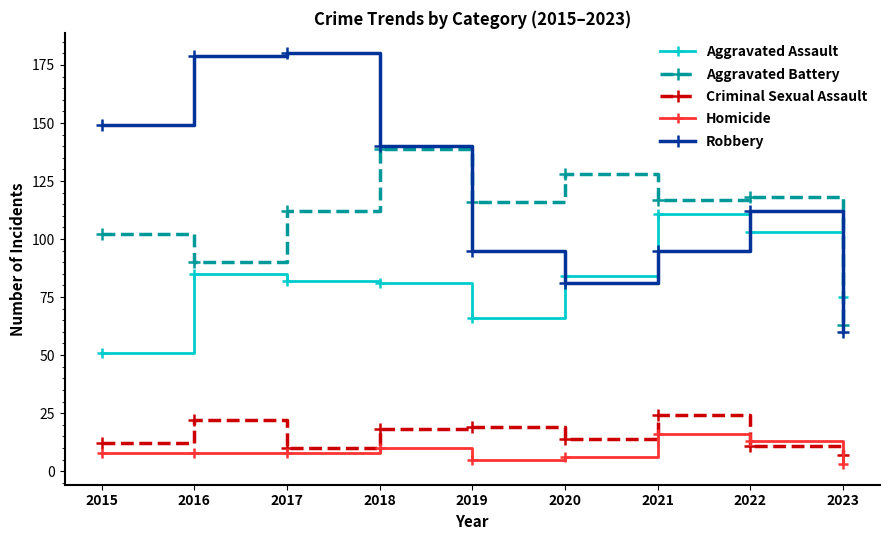

Reading right to left, what are all the values shown in this chart?

Aggravated Assault: 75	103	111	84	66	81	82	85	51
Aggravated Battery: 63	118	117	128	116	139	112	90	102
Criminal Sexual Assault: 7	11	24	14	19	18	10	22	12
Homicide: 3	13	16	6	5	10	8	8	8
Robbery: 60	112	95	81	95	140	180	179	149